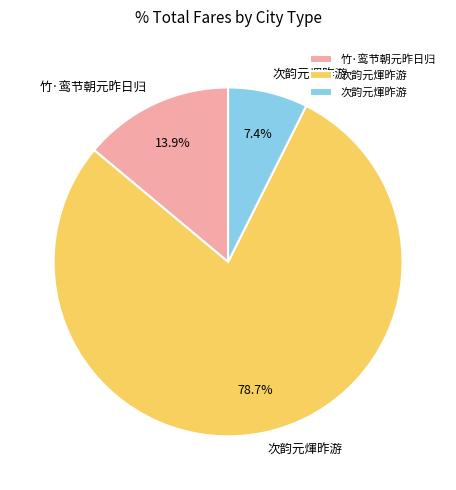

Is there a majority slice in this chart?

Yes